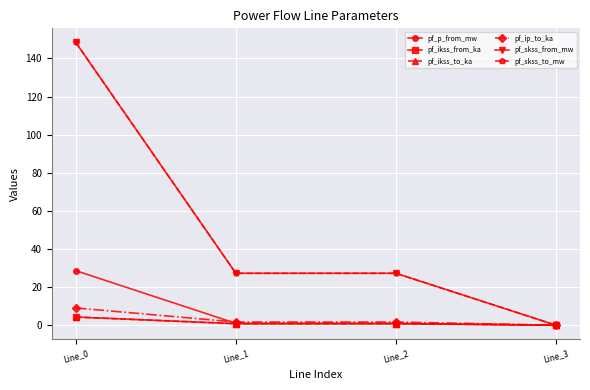

True or false: pf_skss_from_mw and pf_skss_to_mw intersect in this chart.

False